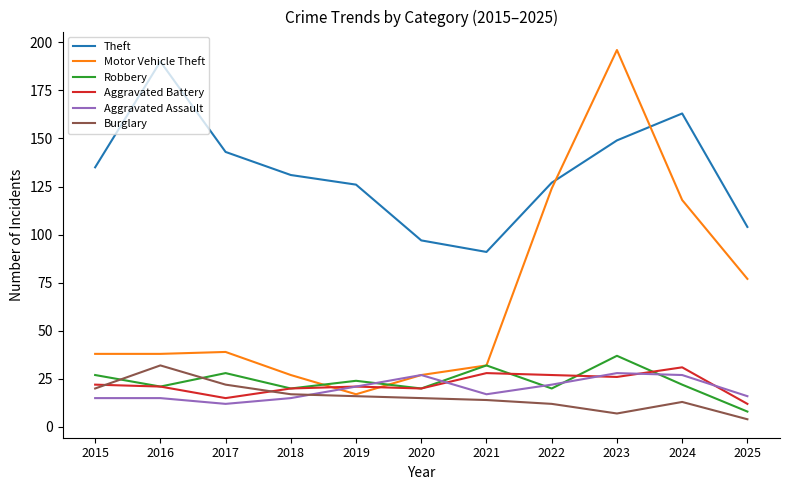

At which label is Motor Vehicle Theft closest to 106?

2024